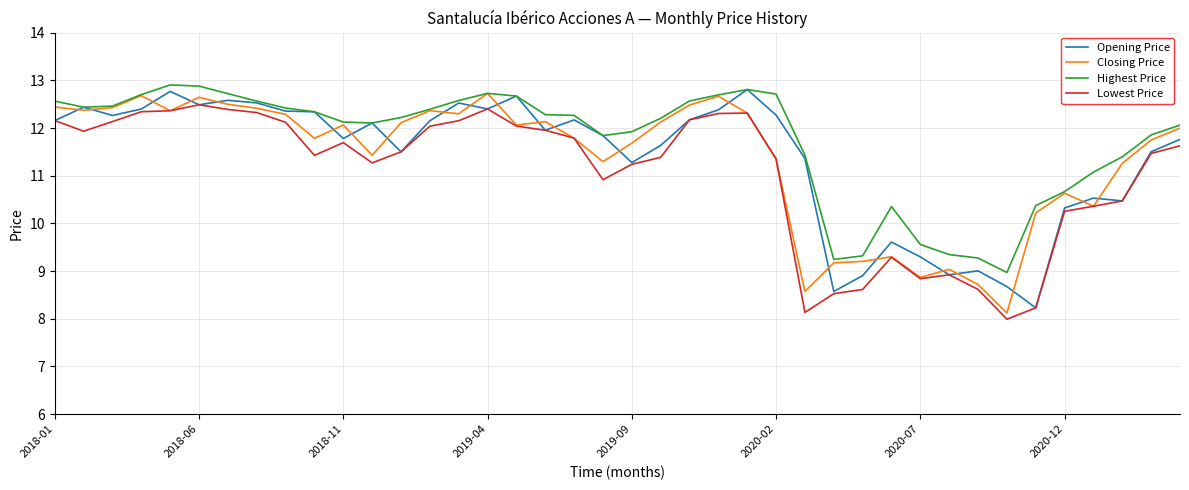

True or false: Lowest Price and Highest Price intersect in this chart.

False